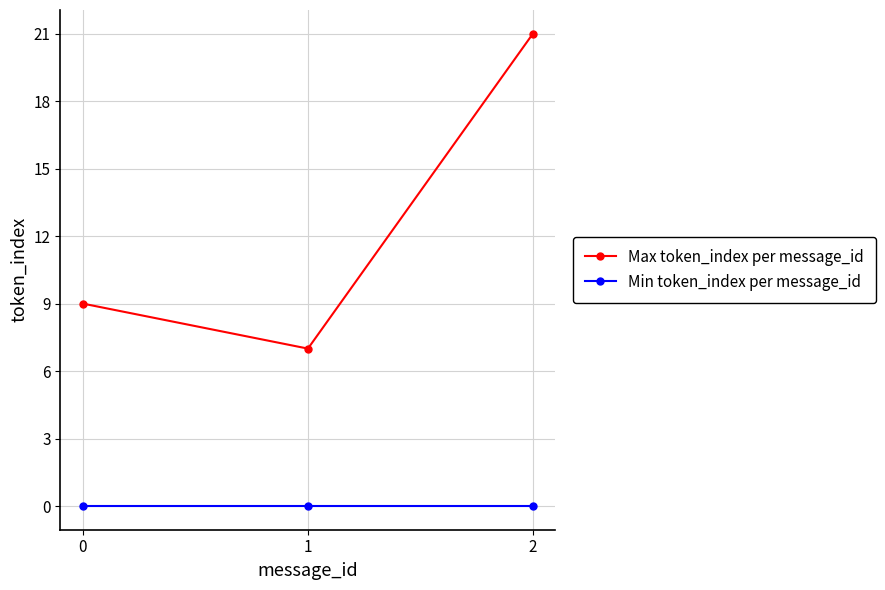

What is the value of the Max token_index per message_id point at the 2nd from the left?

7